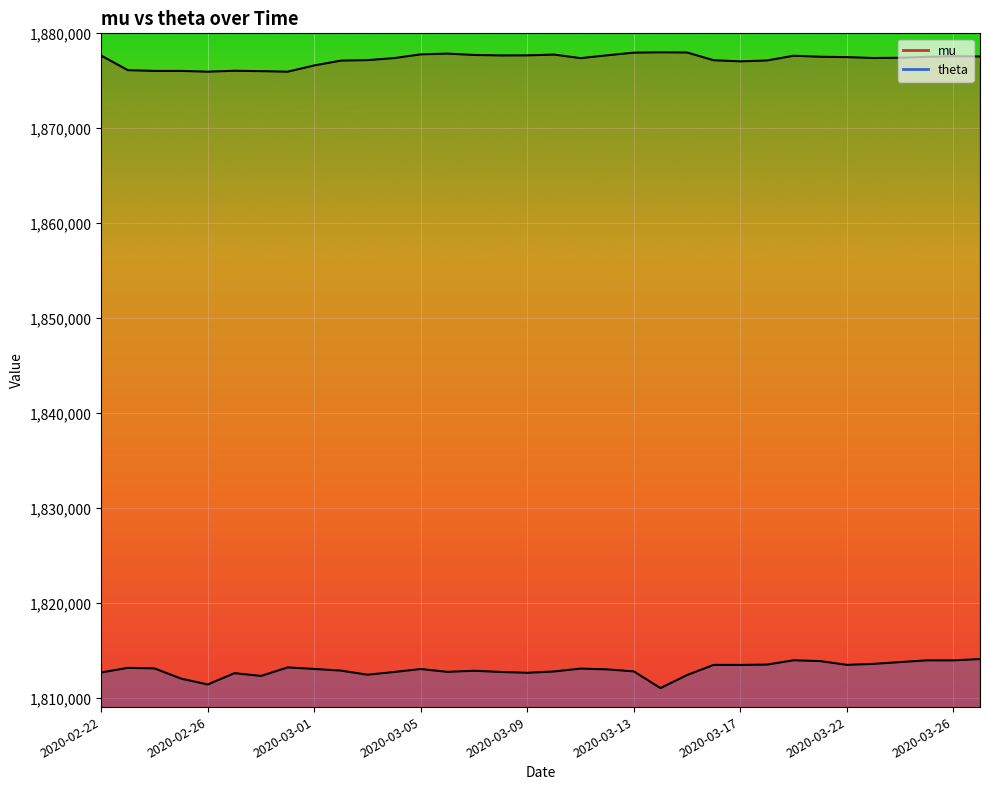

Reading right to left, extract all data points from this chart.

mu: 2020-03-27=1877582	2020-03-26=1877608	2020-03-25=1877542	2020-03-24=1877446	2020-03-23=1877418	2020-03-22=1877513	2020-03-21=1877552	2020-03-20=1877658	2020-03-18=1877159	2020-03-17=1877067	2020-03-16=1877181	2020-03-15=1877998	2020-03-14=1878017	2020-03-13=1877985	2020-03-12=1877704	2020-03-11=1877405	2020-03-10=1877781	2020-03-09=1877698	2020-03-08=1877690	2020-03-07=1877742	2020-03-06=1877883	2020-03-05=1877804	2020-03-04=1877411	2020-03-03=1877197	2020-03-02=1877144	2020-03-01=1876639	2020-02-29=1875978	2020-02-28=1876036	2020-02-27=1876078	2020-02-26=1875979	2020-02-25=1876061	2020-02-24=1876062	2020-02-23=1876137	2020-02-22=1877669
theta: 2020-03-27=1814149	2020-03-26=1814010	2020-03-25=1814012	2020-03-24=1813829	2020-03-23=1813640	2020-03-22=1813538	2020-03-21=1813935	2020-03-20=1814019	2020-03-18=1813567	2020-03-17=1813532	2020-03-16=1813534	2020-03-15=1812468	2020-03-14=1811093	2020-03-13=1812850	2020-03-12=1813063	2020-03-11=1813145	2020-03-10=1812840	2020-03-09=1812702	2020-03-08=1812791	2020-03-07=1812917	2020-03-06=1812802	2020-03-05=1813100	2020-03-04=1812787	2020-03-03=1812500	2020-03-02=1812933	2020-03-01=1813108	2020-02-29=1813269	2020-02-28=1812374	2020-02-27=1812663	2020-02-26=1811472	2020-02-25=1812086	2020-02-24=1813163	2020-02-23=1813224	2020-02-22=1812738